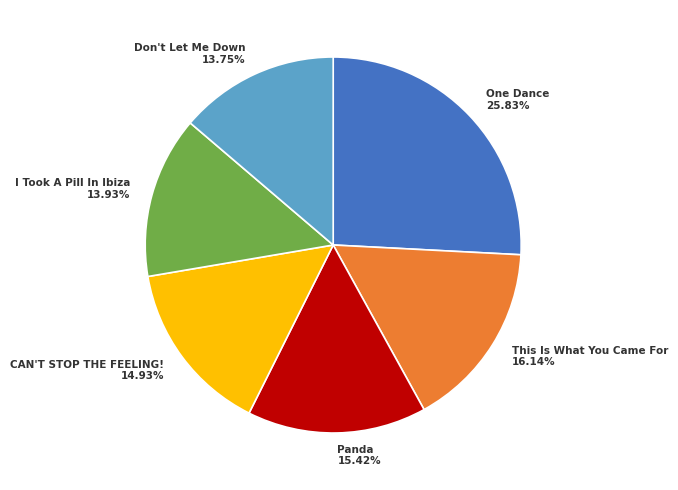

Is it true that This Is What You Came For is 9% of the pie?

False